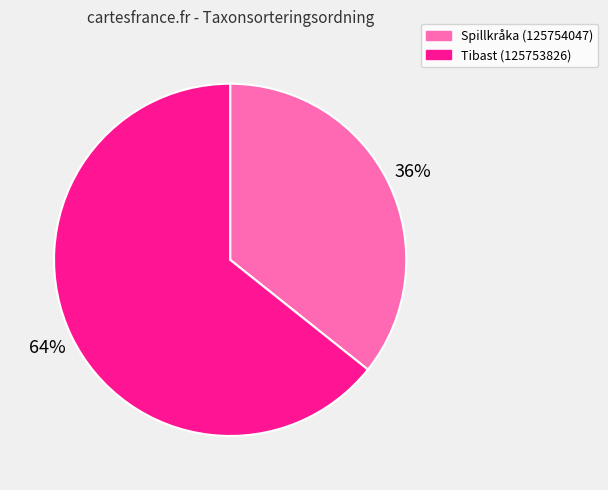

Between Spillkråka (125754047) and Tibast (125753826), which is larger?

Tibast (125753826)